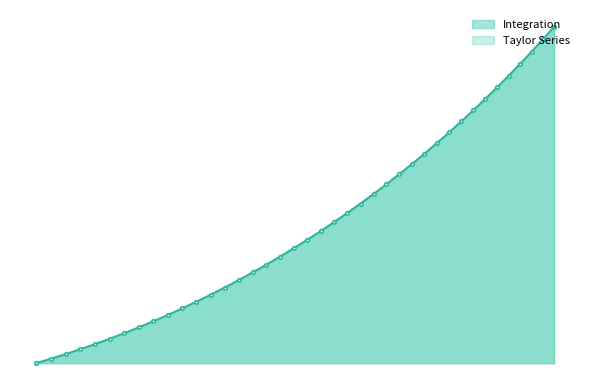

Is the value of Taylor Series at 33 greater than the value of Integration at 15?

Yes